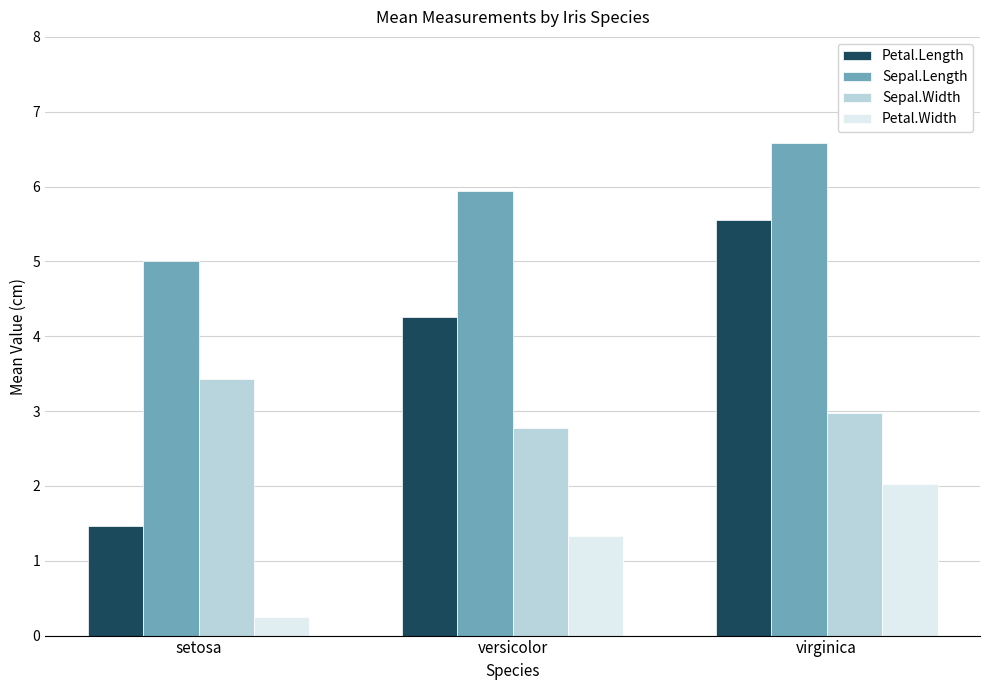

What are all the series names shown in the legend?

Petal.Length, Sepal.Length, Sepal.Width, Petal.Width